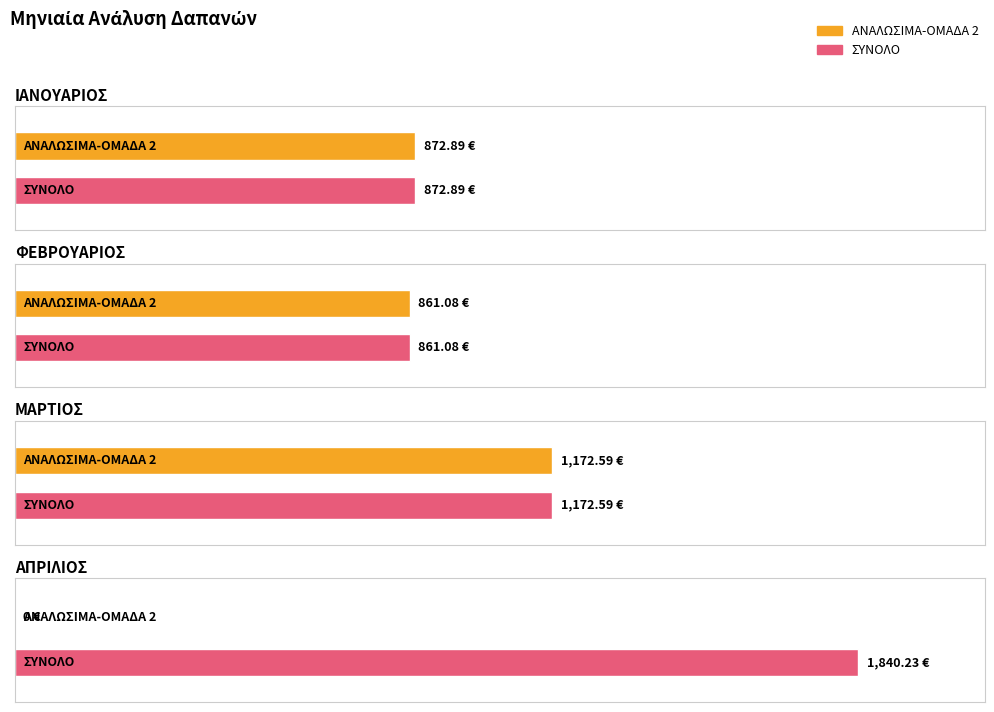

Does the chart contain any negative values?

No